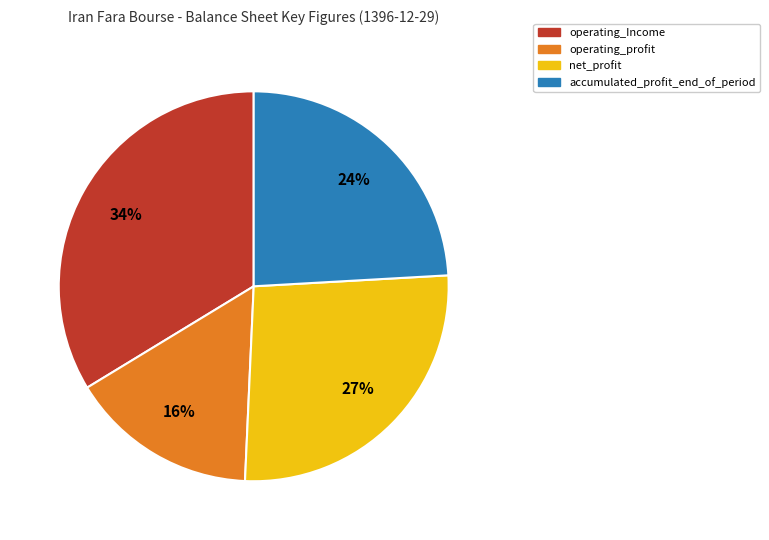

What is the largest slice in the pie chart?

operating_Income